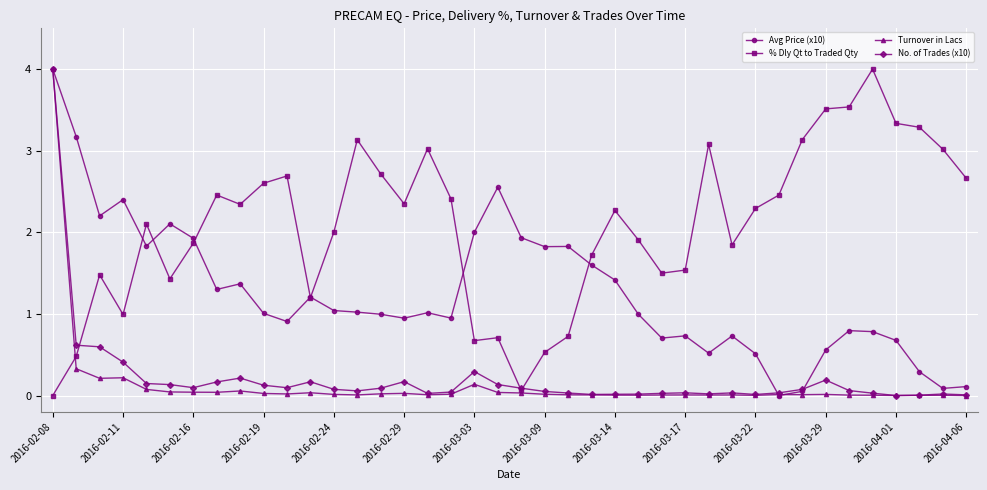

Which series has the largest total across all categories?

% Dly Qt to Traded Qty